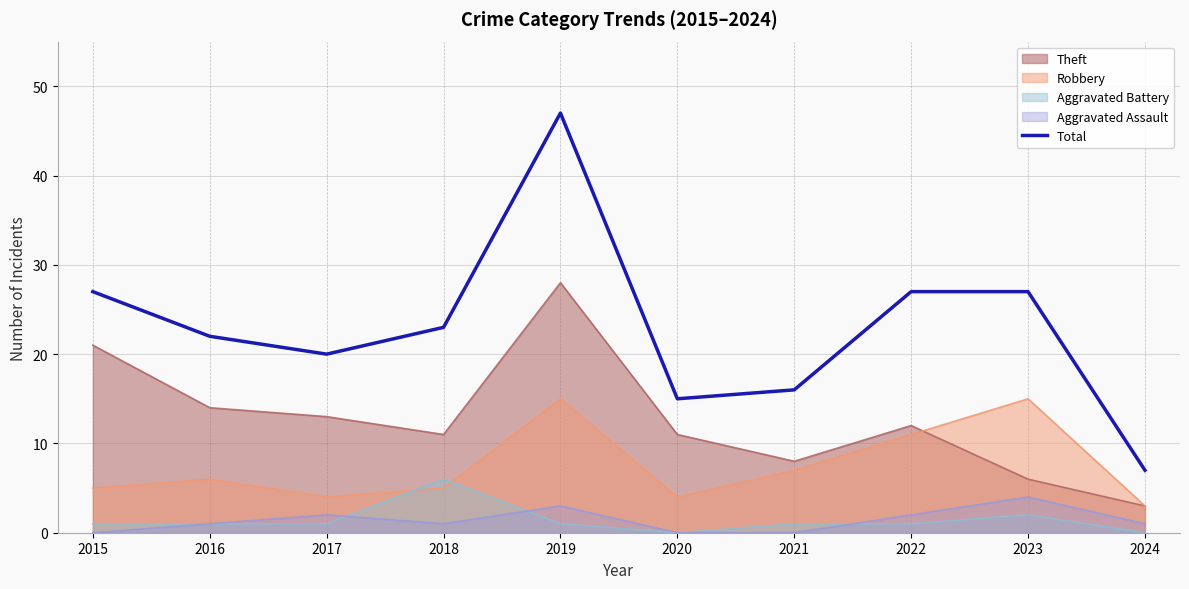

Which category has the lowest value across all series?

2024